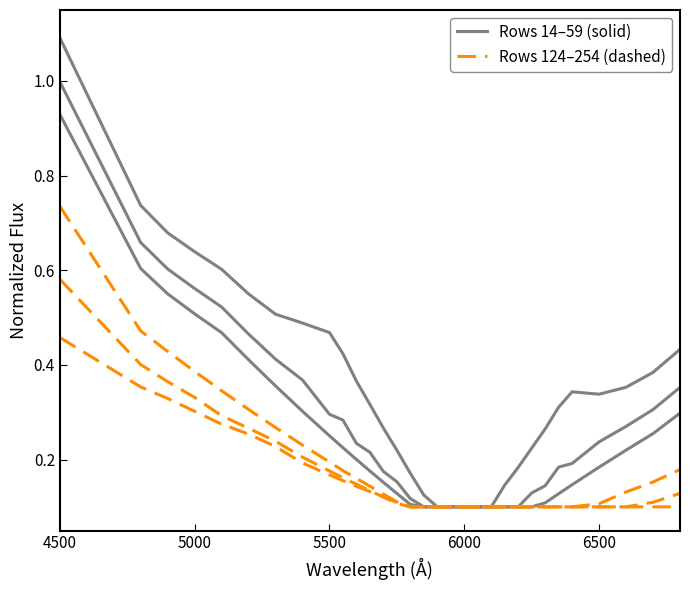

Is this an area chart (filled region under the line)?

No